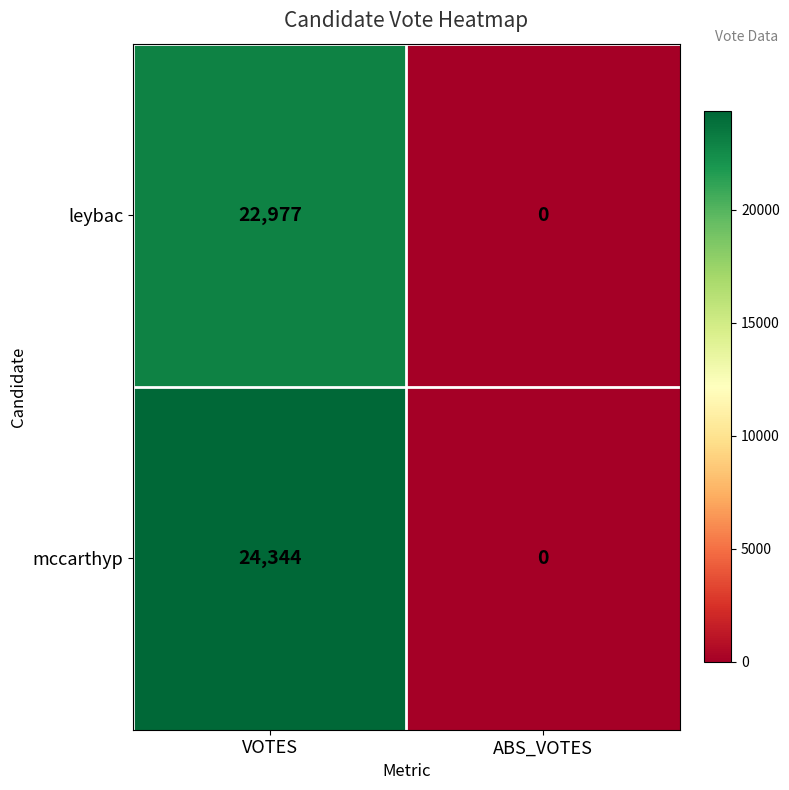

What is the difference between the maximum and minimum values in the leybac series?

22977